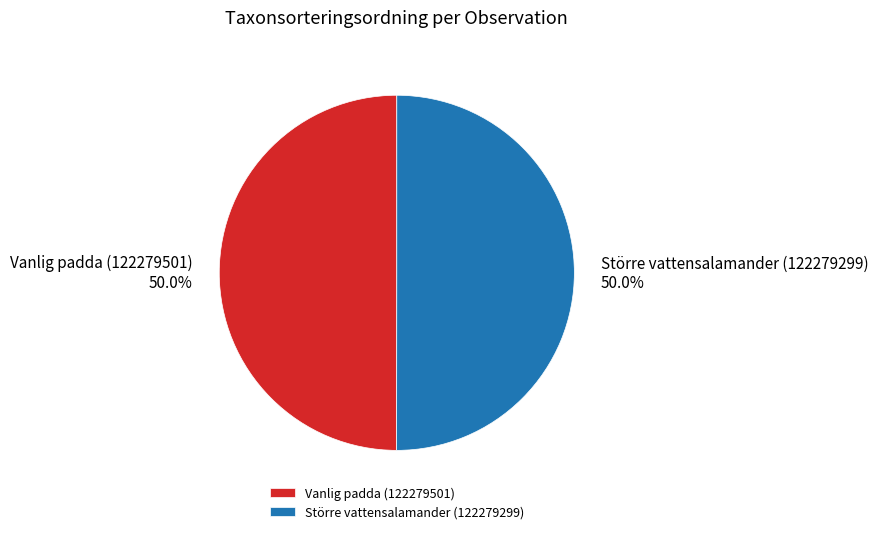

True or false: Större vattensalamander (122279299) accounts for 50% of the total.

True